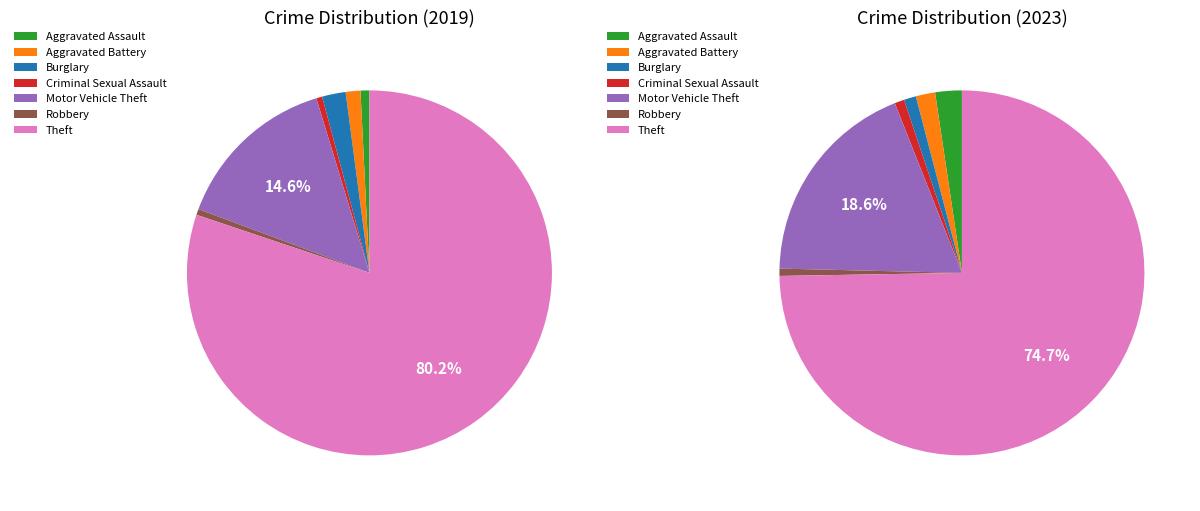

To the nearest percent, what portion does 4 represent?

19%